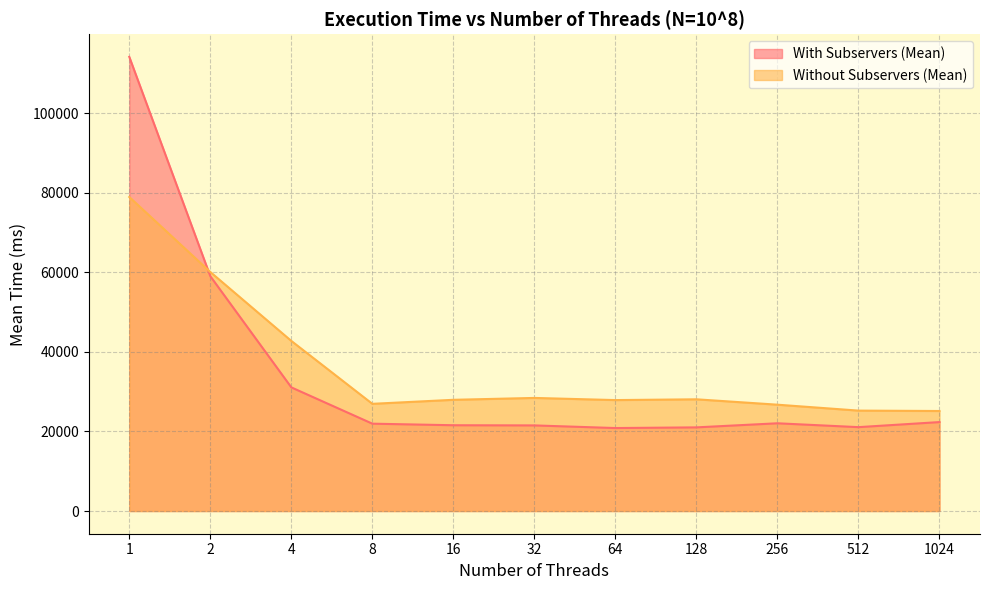

What is the value of the With Subservers (Mean) point at the 5th from the left?

21560